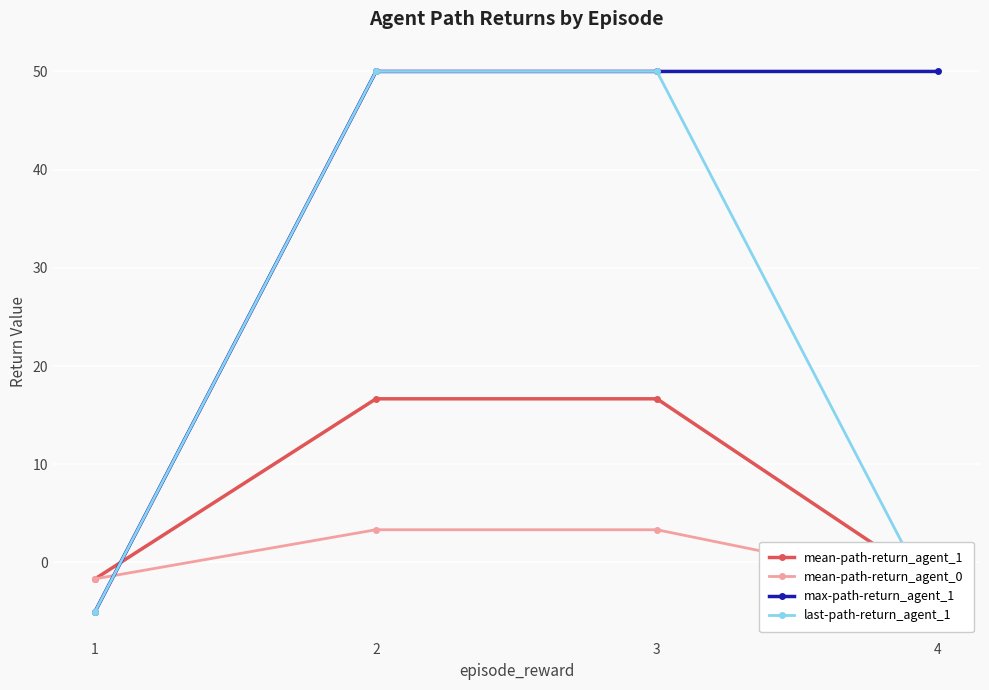

True or false: mean-path-return_agent_1 and mean-path-return_agent_0 intersect in this chart.

False